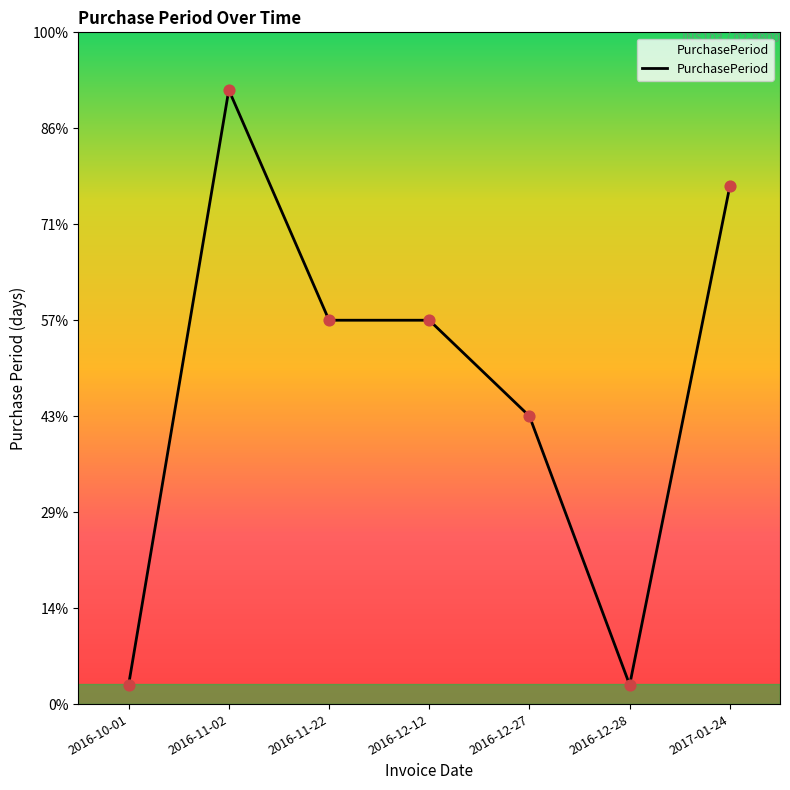

What is the ratio of the value at 2016-12-12 to the value at 2016-12-27?

1.3